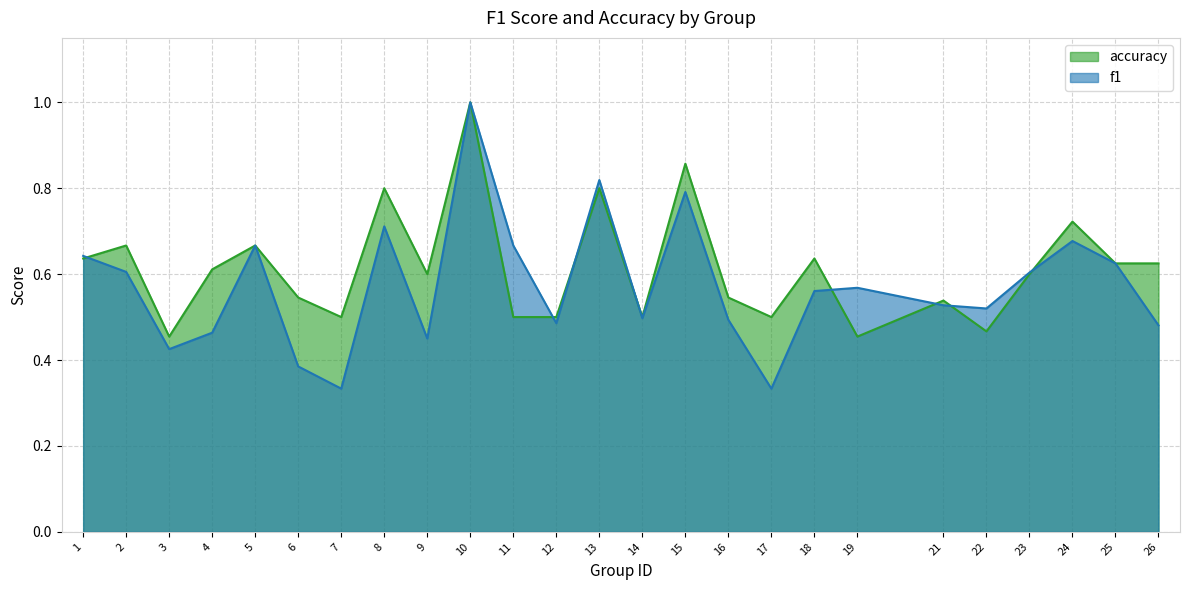

What is the greatest value displayed?

1.0